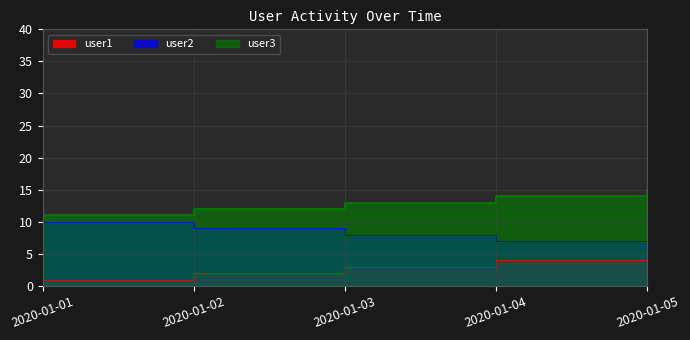

What is the average value of the user1 series?

3